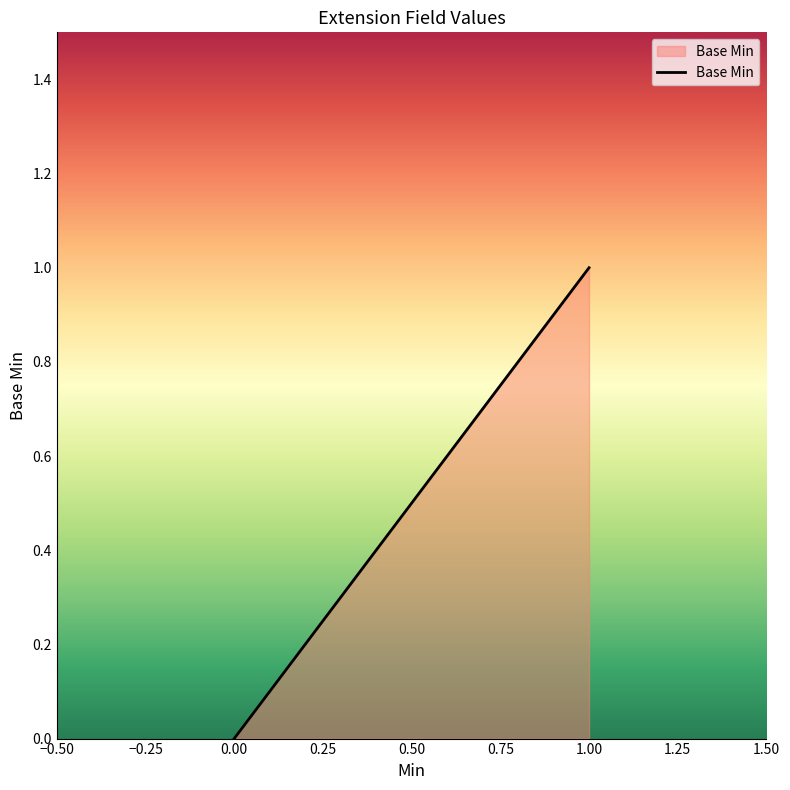

Rank the categories by value from highest to lowest.

1.00, 0.00